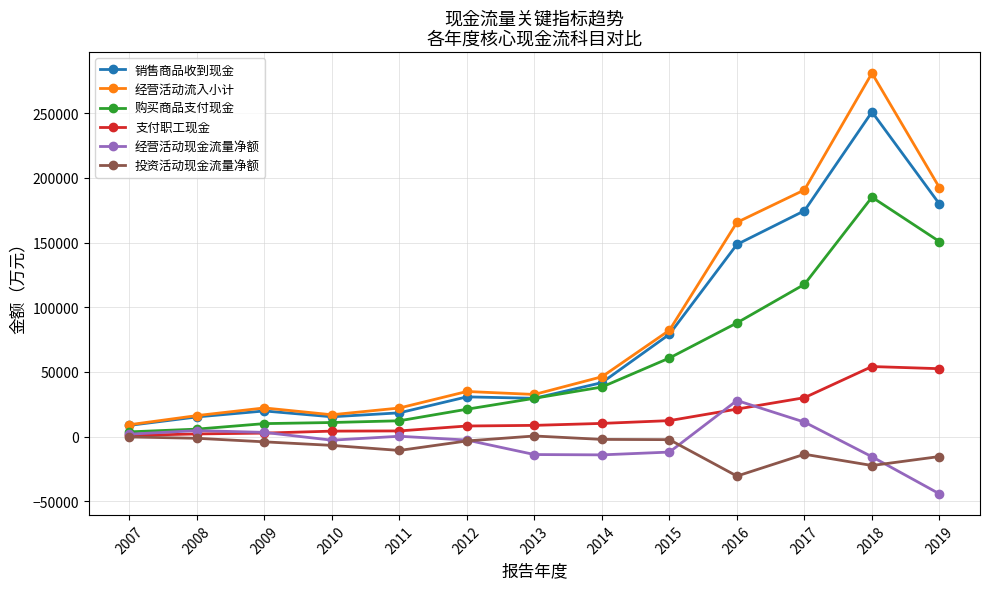

True or false: 销售商品收到现金 and 支付职工现金 cross at least once.

False